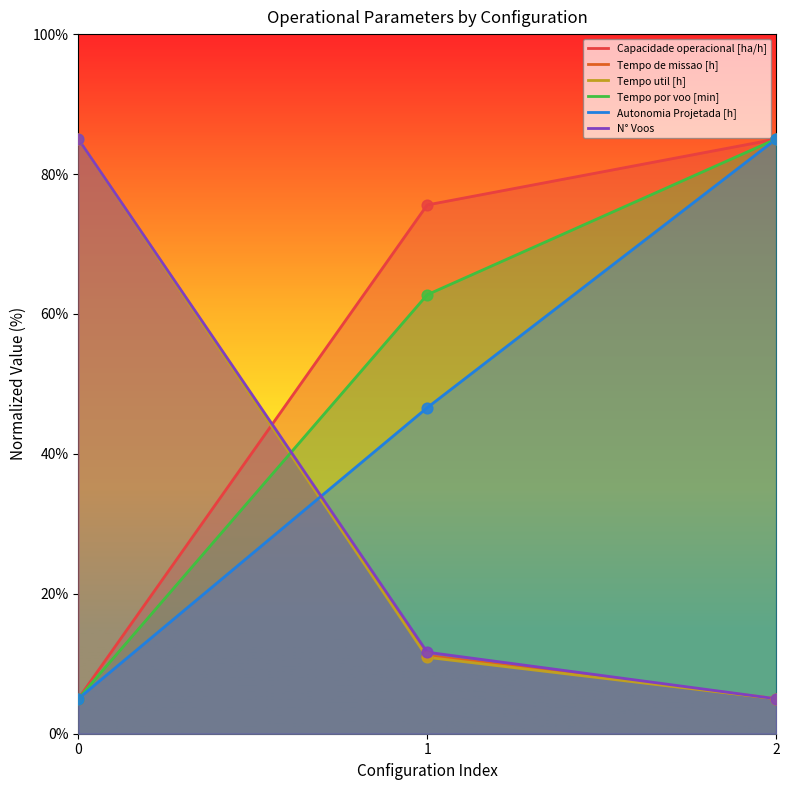

Is the value of Tempo util [h] at 1 greater than the value of Capacidade operacional [ha/h] at 0?

Yes